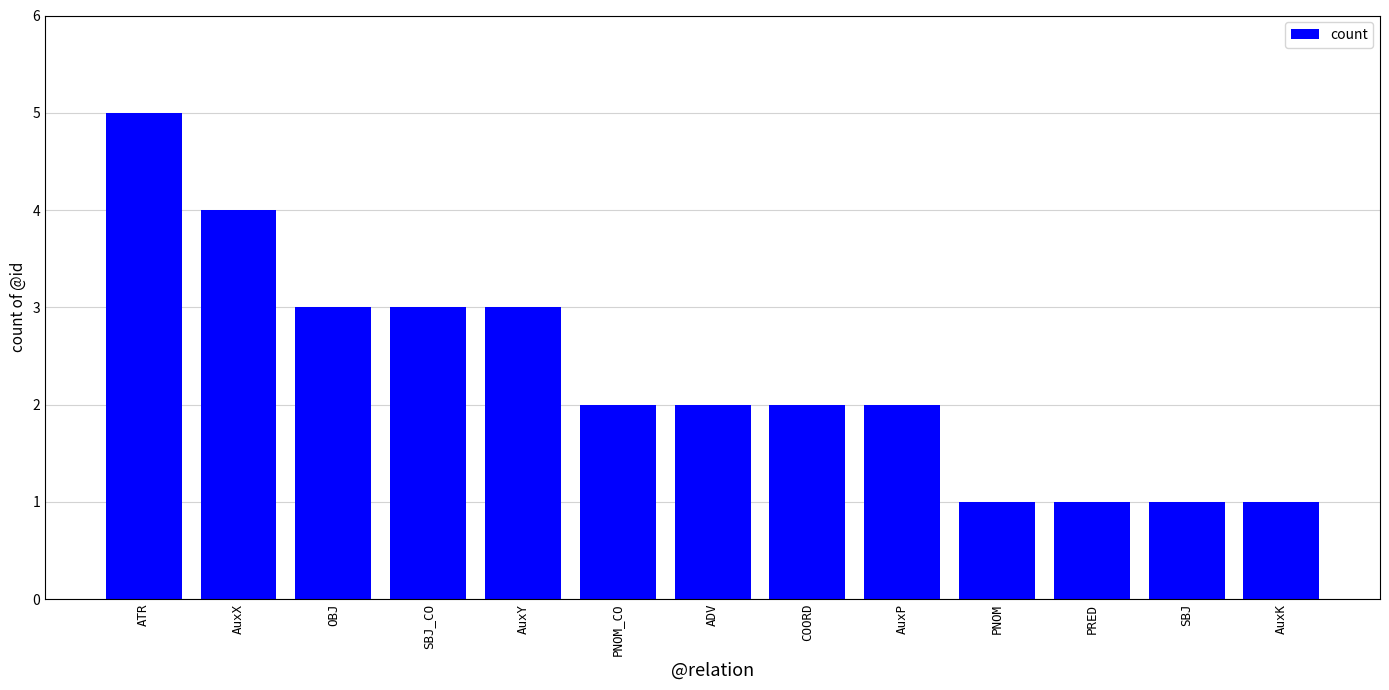

Which category has the highest value across all series?

ATR